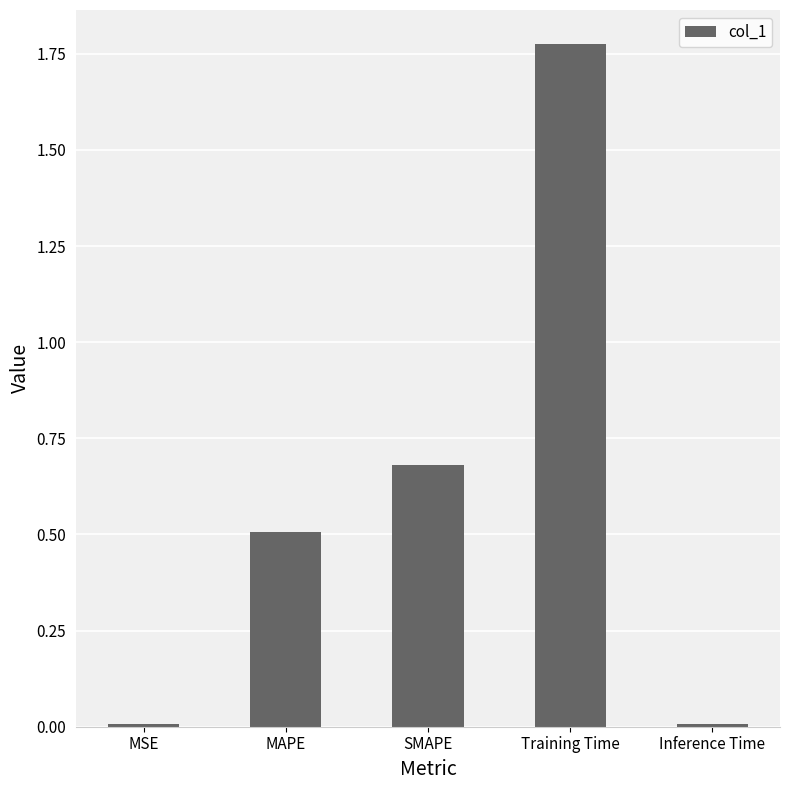

True or false: the data shows 1.0 at SMAPE.

False